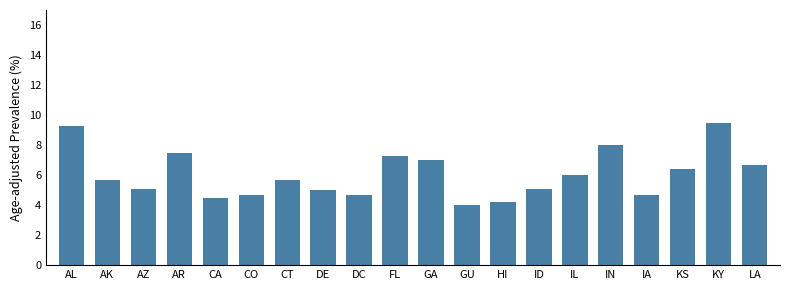

What is the difference between the maximum and second lowest values?

5.3